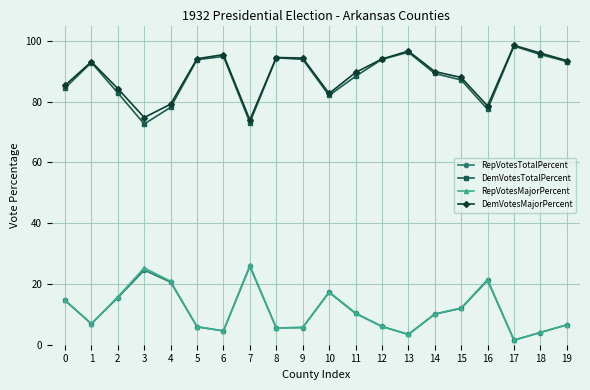

What is the total value across all series at 7?

198.9